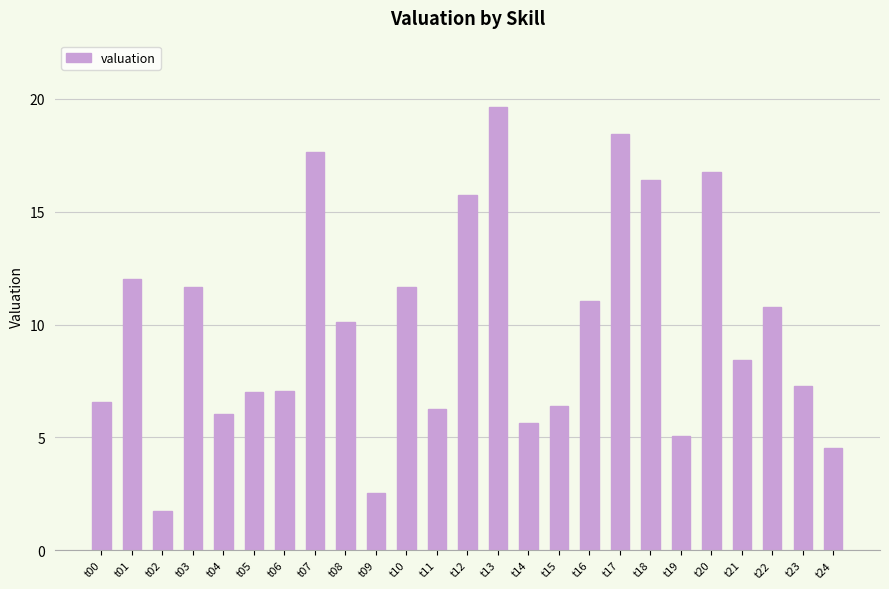

True or false: the data shows 19.9 at t01.

False